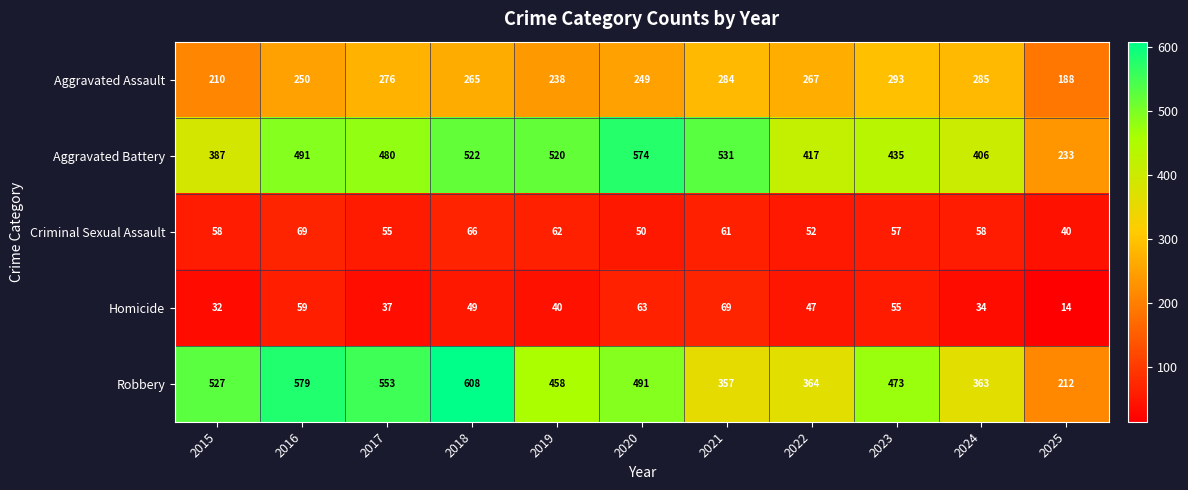

At which label does Aggravated Battery reach its minimum?

2025